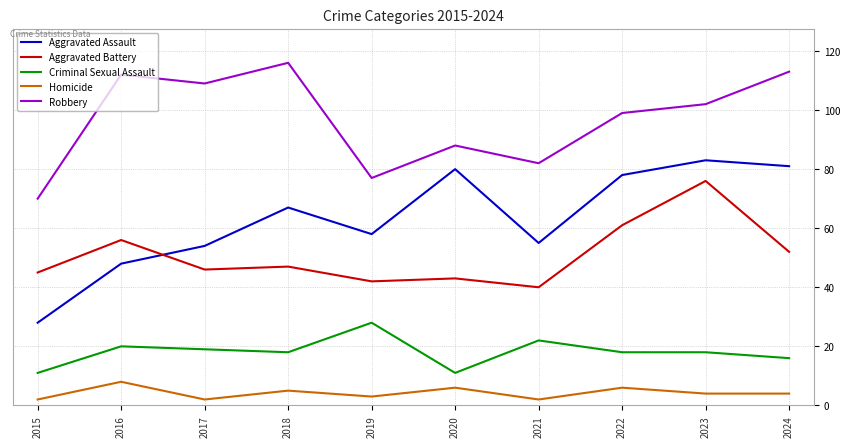

Where do Aggravated Battery and Aggravated Assault first cross each other?

2016 and 2017